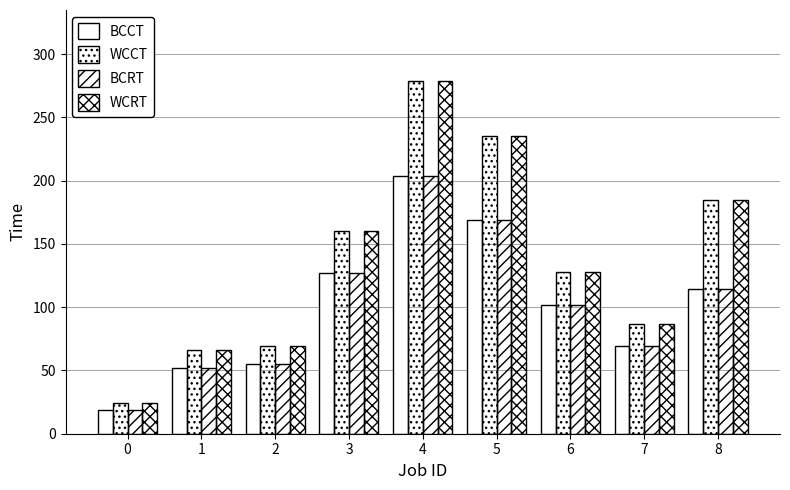

Reading left to right, what are all the values shown in this chart?

BCCT: 19	52	55	127	204	169	102	69	114
WCCT: 24	66	69	160	279	235	128	87	185
BCRT: 19	52	55	127	204	169	102	69	114
WCRT: 24	66	69	160	279	235	128	87	185